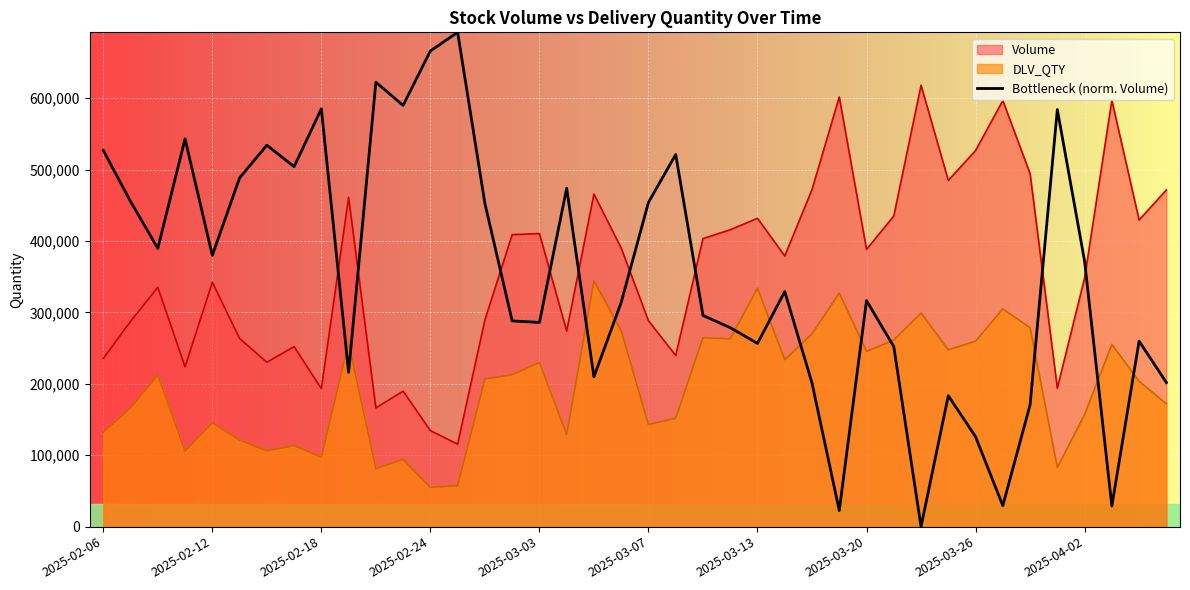

Which series has the largest range (max minus min)?

Bottleneck (norm. Volume)